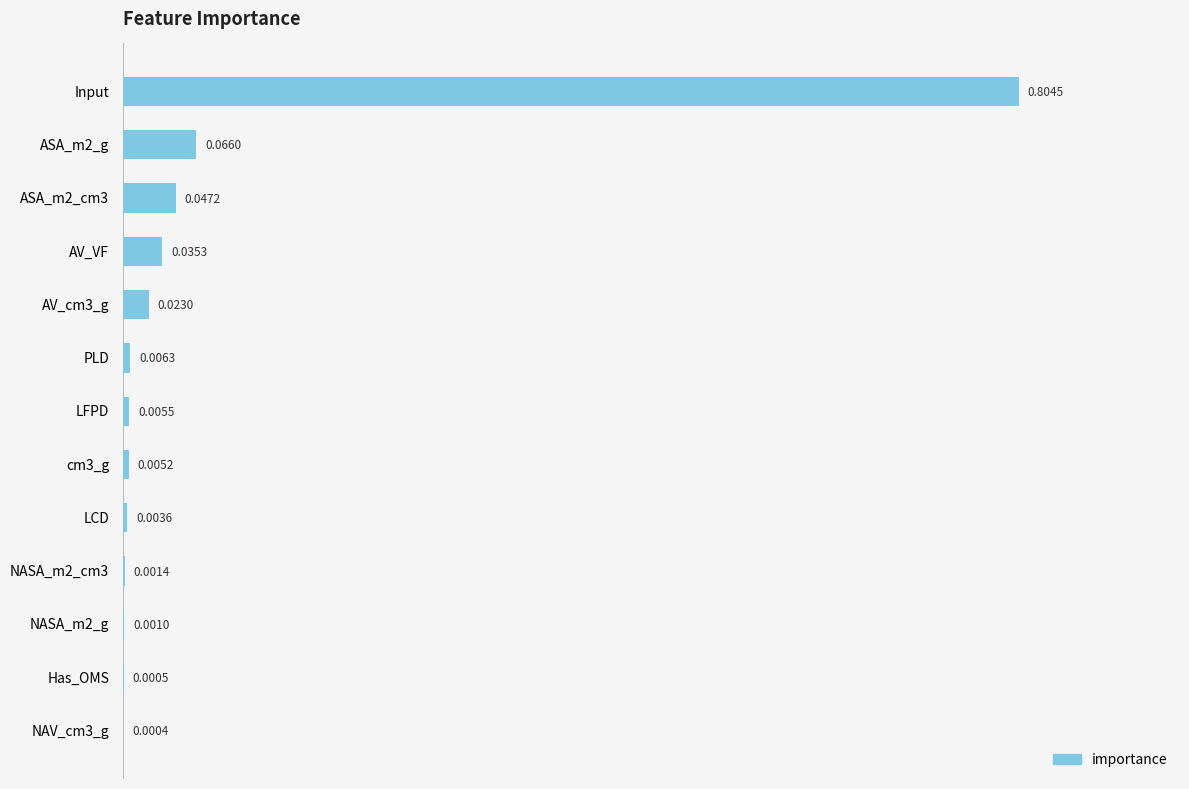

What is the sum of all values?

1.0